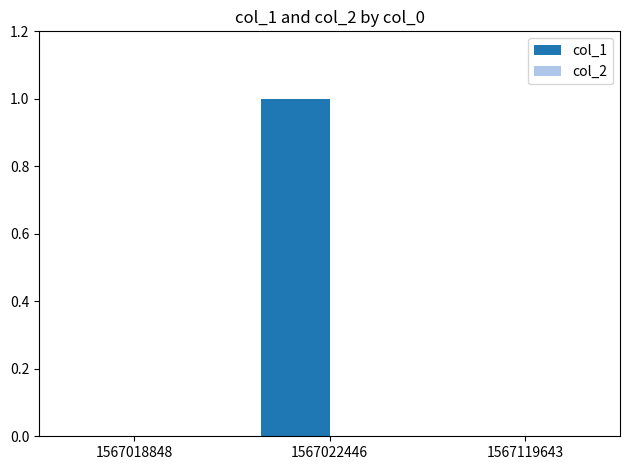

Are the bars horizontal?

No